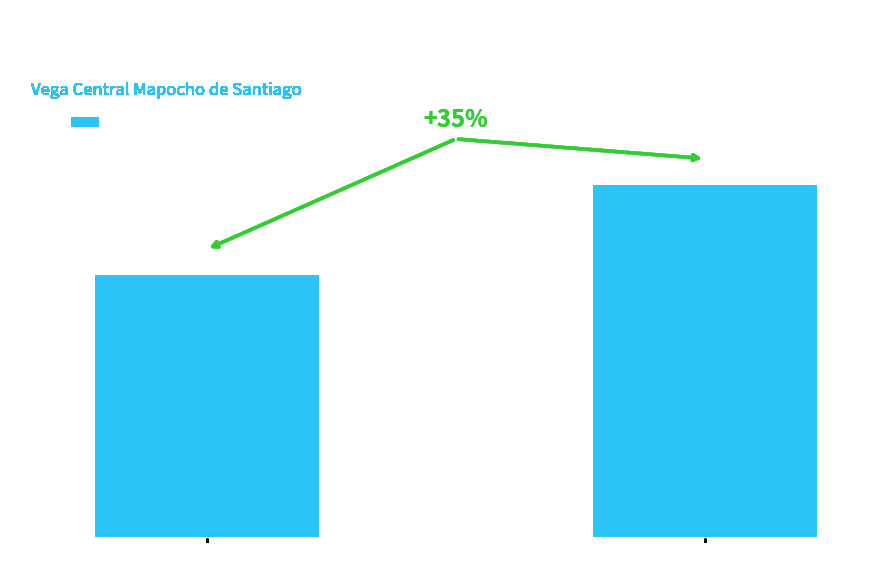

What is the greatest value displayed?

10786